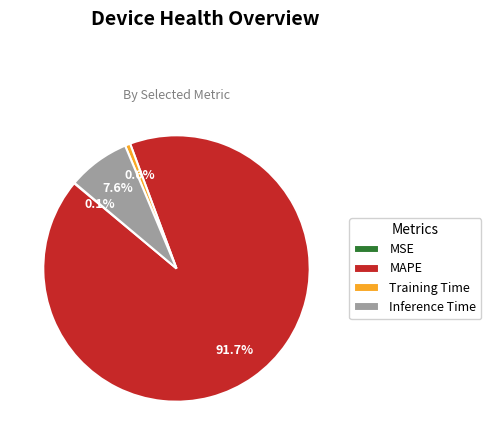

True or false: Inference Time accounts for 1% of the total.

False